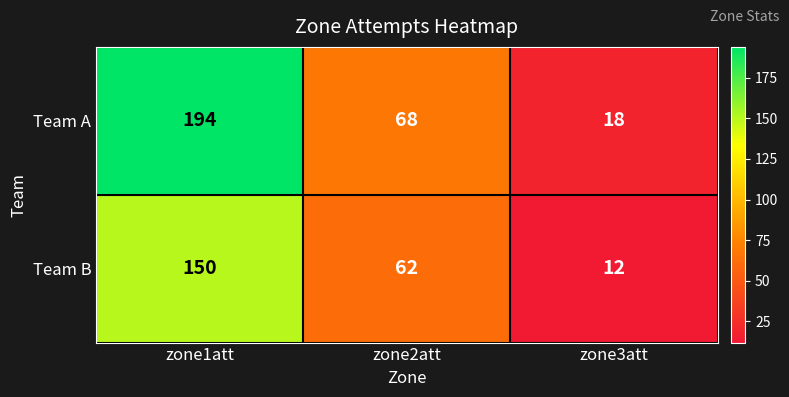

Reading left to right, transcribe all the data shown in this chart.

Team A: 194	68	18
Team B: 150	62	12